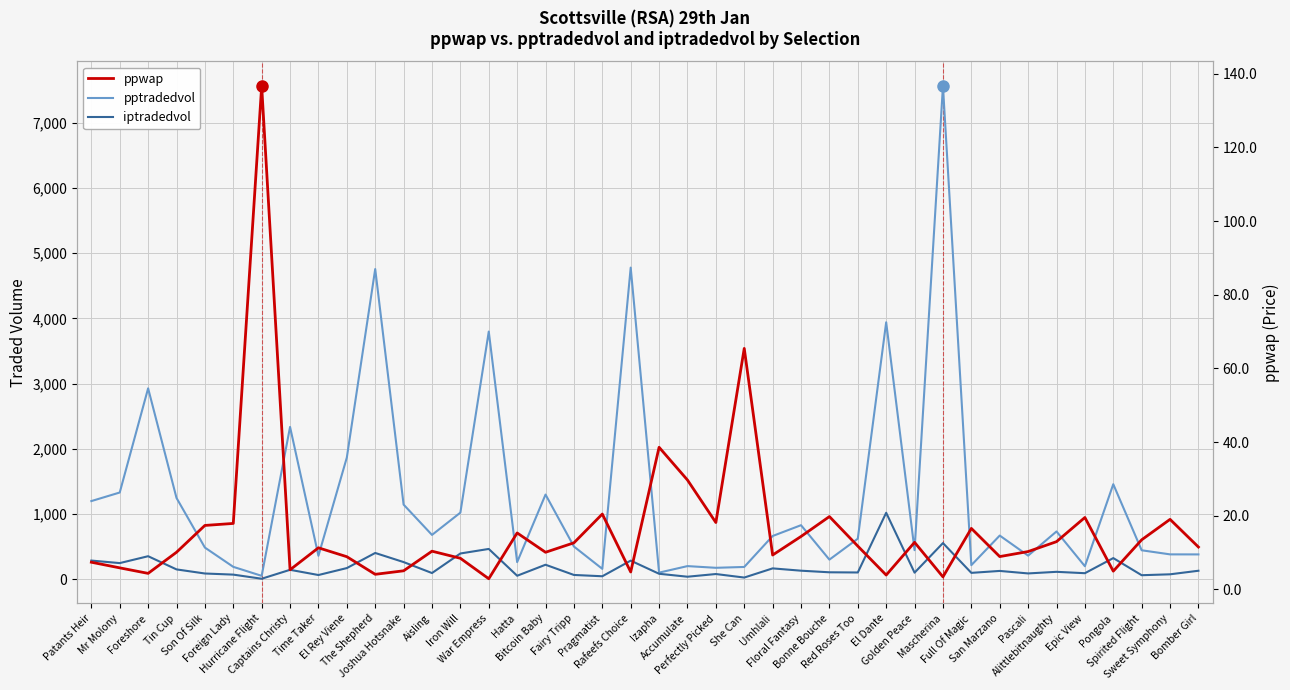

Reading right to left, list all the values displayed in this chart.

pptradedvol: Bomber Girl=381.9	Sweet Symphony=382.6	Spirited Flight=445.4	Pongola=1458.5	Epic View=200.8	Alittlebitnaughty=734.0	Pascali=363.2	San Marzano=671.1	Full Of Magic=216.9	Mascherina=7563.1	Golden Peace=446.9	El Dante=3941.5	Red Roses Too=622.9	Bonne Bouche=302.0	Floral Fantasy=830.0	Umhlali=664.2	She Can=189.5	Perfectly Picked=176.6	Accumulate=202.6	Izapha=102.7	Rafeefs Choice=4780.0	Pragmatist=160.4	Fairy Tripp=503.0	Bitcoin Baby=1299.7	Hatta=263.8	War Empress=3799.4	Iron Will=1022.6	Aisling=680.9	Joshua Hotsnake=1145.8	The Shepherd=4758.0	El Rey Viene=1867.5	Time Taker=361.0	Captains Christy=2336.9	Hurricane Flight=53.3	Foreign Lady=191.3	Son Of Silk=486.9	Tin Cup=1247.8	Foreshore=2928.7	Mr Molony=1331.3	Patants Heir=1199.8
iptradedvol: Bomber Girl=131.4	Sweet Symphony=76.8	Spirited Flight=63.0	Pongola=325.4	Epic View=93.8	Alittlebitnaughty=114.9	Pascali=90.3	San Marzano=128.7	Full Of Magic=99.0	Mascherina=555.8	Golden Peace=102.2	El Dante=1020.6	Red Roses Too=104.9	Bonne Bouche=107.8	Floral Fantasy=132.3	Umhlali=167.7	She Can=27.1	Perfectly Picked=81.1	Accumulate=39.9	Izapha=85.0	Rafeefs Choice=286.7	Pragmatist=46.9	Fairy Tripp=67.0	Bitcoin Baby=223.5	Hatta=54.7	War Empress=465.9	Iron Will=396.1	Aisling=96.2	Joshua Hotsnake=264.4	The Shepherd=404.1	El Rey Viene=172.4	Time Taker=65.9	Captains Christy=145.9	Hurricane Flight=8.9	Foreign Lady=72.1	Son Of Silk=89.3	Tin Cup=152.1	Foreshore=354.4	Mr Molony=248.8	Patants Heir=287.6
ppwap: Bomber Girl=11.5	Sweet Symphony=19.0	Spirited Flight=13.5	Pongola=5.0	Epic View=19.5	Alittlebitnaughty=13.0	Pascali=10.3	San Marzano=8.9	Full Of Magic=16.6	Mascherina=3.4	Golden Peace=12.8	El Dante=3.9	Red Roses Too=11.8	Bonne Bouche=19.8	Floral Fantasy=14.4	Umhlali=9.3	She Can=65.4	Perfectly Picked=18.2	Accumulate=29.7	Izapha=38.6	Rafeefs Choice=4.7	Pragmatist=20.5	Fairy Tripp=12.6	Bitcoin Baby=10.1	Hatta=15.3	War Empress=2.9	Iron Will=8.5	Aisling=10.4	Joshua Hotsnake=5.1	The Shepherd=4.1	El Rey Viene=8.9	Time Taker=11.3	Captains Christy=5.3	Hurricane Flight=136.6	Foreign Lady=17.9	Son Of Silk=17.4	Tin Cup=10.1	Foreshore=4.4	Mr Molony=5.9	Patants Heir=7.4